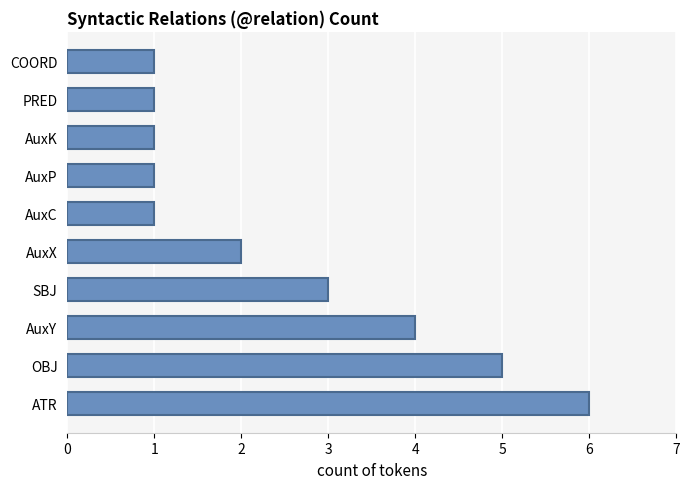

What is the maximum value shown in the chart?

6